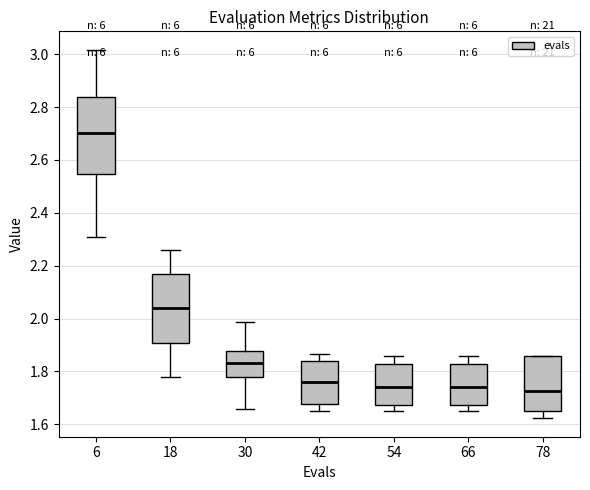

Reading left to right, read every box against the y-axis: the position of its median line, the range the box covers, and the ends of its whiskers. The values are not printed on the chart, so give them approximately, as read against the axis.

6: median 2.70, box 2.54 to 2.84, whiskers 2.32 to 3.02
18: median 2.04, box 1.90 to 2.18, whiskers 1.78 to 2.26
30: median 1.84, box 1.78 to 1.88, whiskers 1.66 to 1.98
42: median 1.76, box 1.68 to 1.84, whiskers 1.66 to 1.86
54: median 1.74, box 1.68 to 1.82, whiskers 1.66 to 1.86
66: median 1.74, box 1.68 to 1.82, whiskers 1.66 to 1.86
78: median 1.72, box 1.66 to 1.86, whiskers 1.62 to 1.86